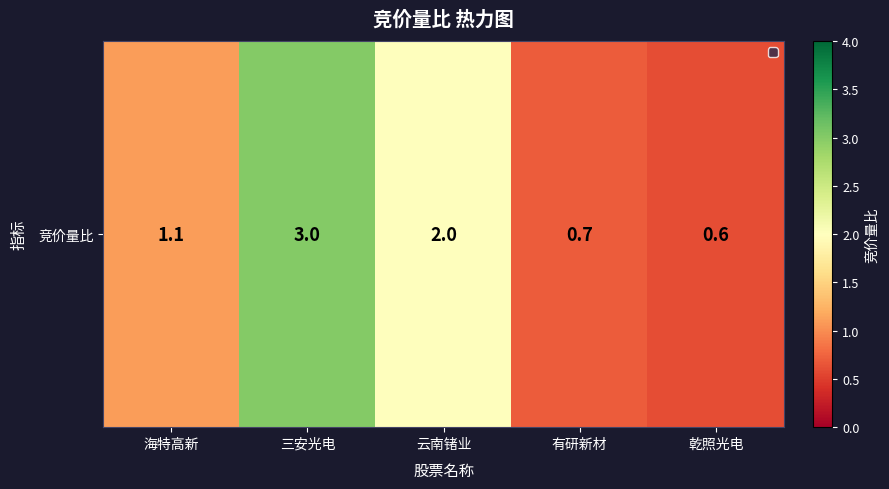

What is the change in value from 云南锗业 to 有研新材?

-1.3